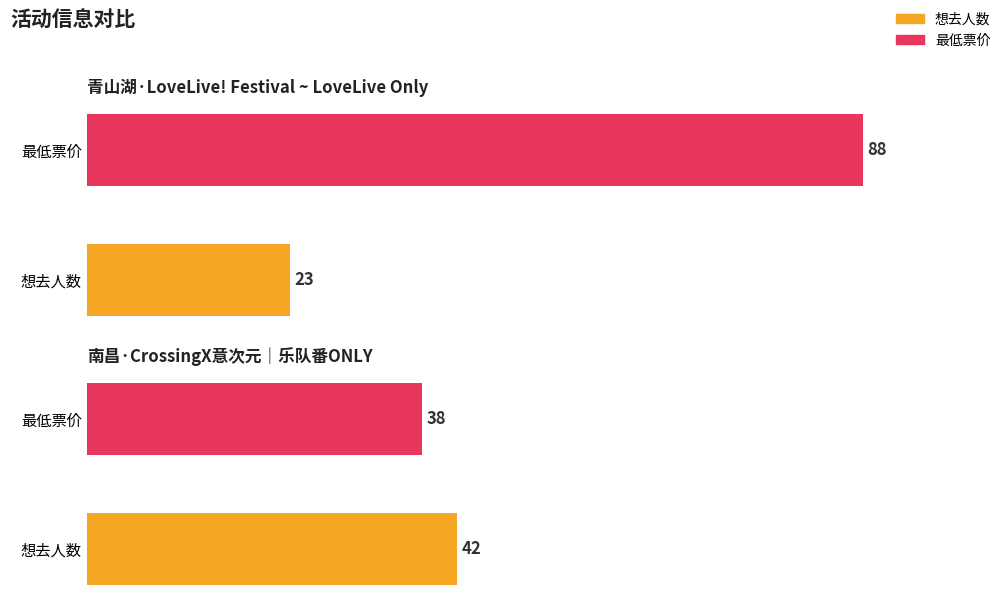

Between 南昌·CrossingX意次元｜乐队番ONLY and 青山湖·LoveLive! Festival ~ LoveLive Only, which is larger?

南昌·CrossingX意次元｜乐队番ONLY